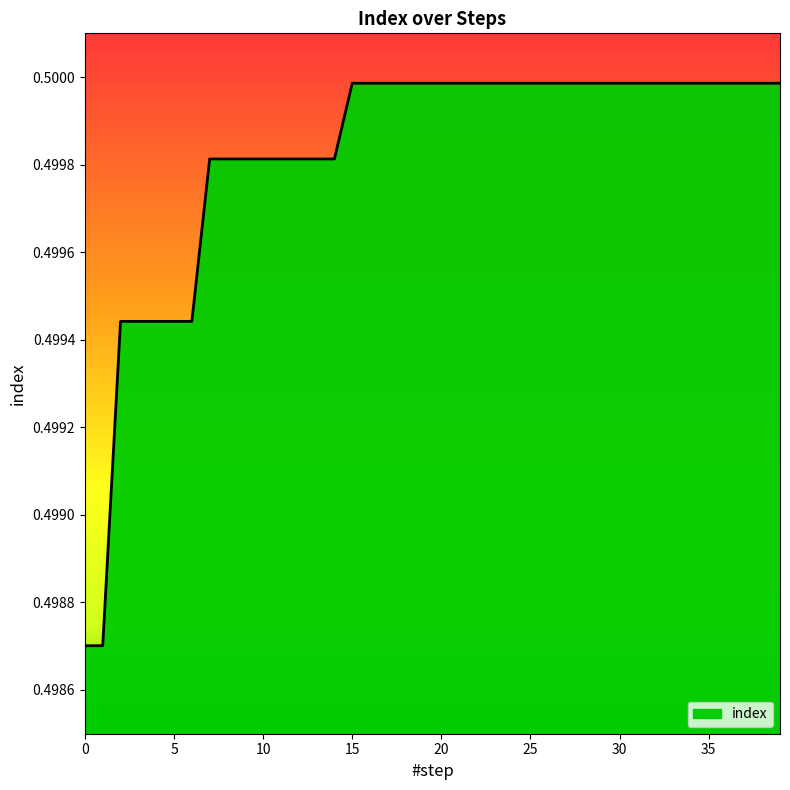

Rank the categories by value from lowest to highest.

0, 1, 2, 3, 4, 5, 6, 7, 8, 9, 10, 11, 12, 13, 14, 15, 16, 17, 18, 19, 20, 21, 22, 23, 24, 25, 26, 27, 28, 29, 30, 31, 32, 33, 34, 35, 36, 37, 38, 39